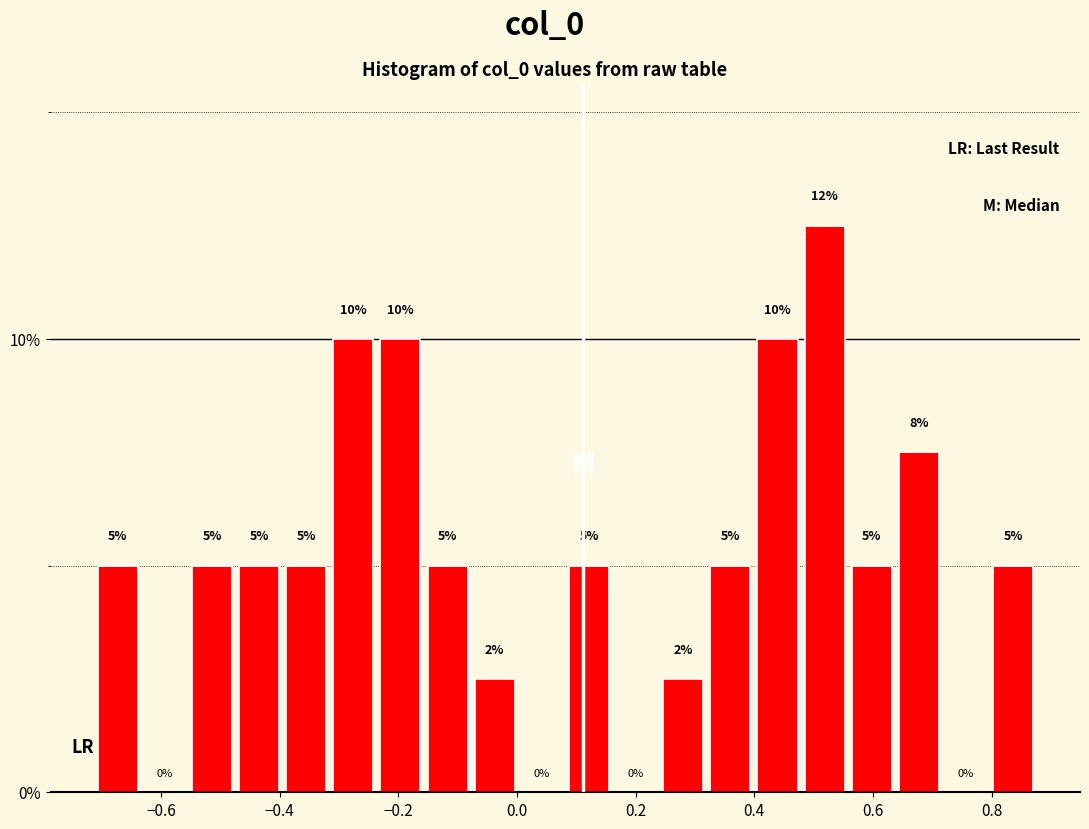

Read against the x-axis, roughly where is the centre of the tallest bar?

0.52